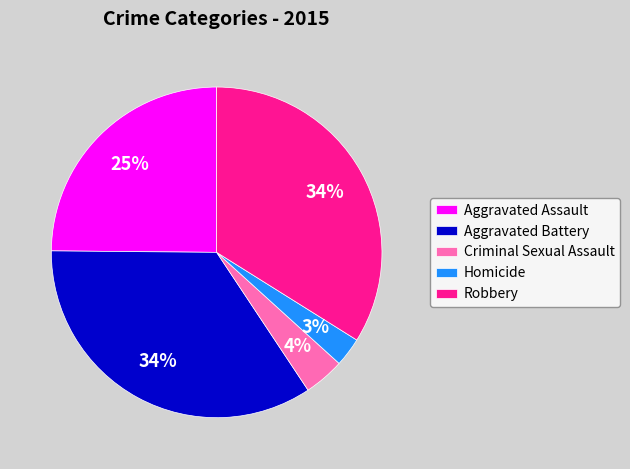

How many slices are in this pie chart?

5